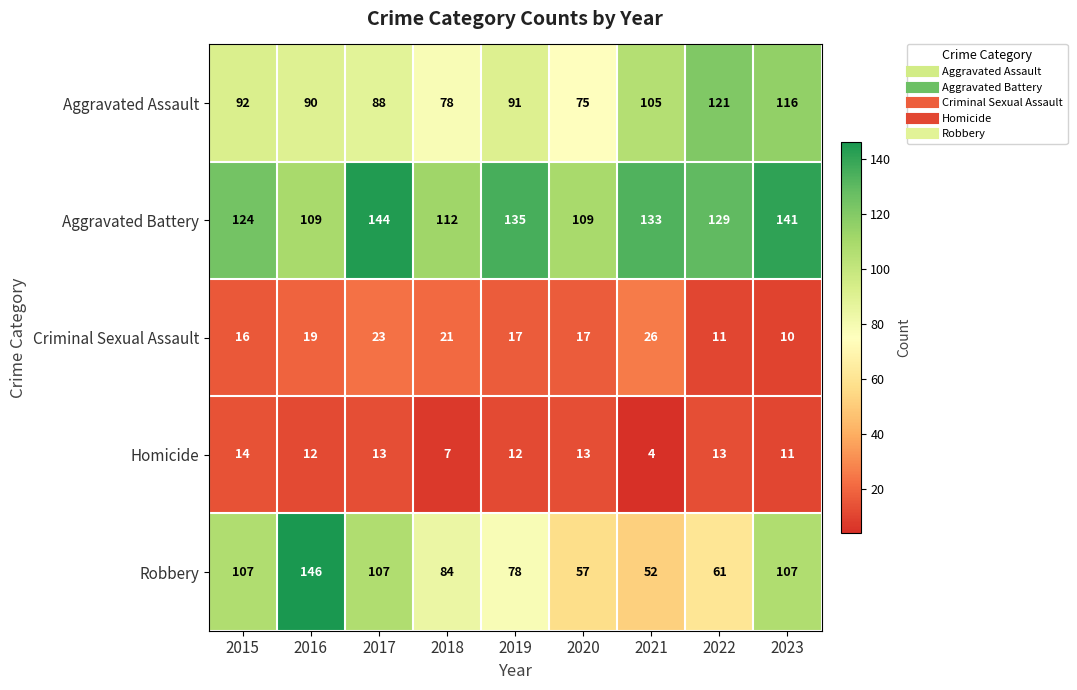

What value does the Aggravated Battery series have at 2022, to the nearest 10?

130